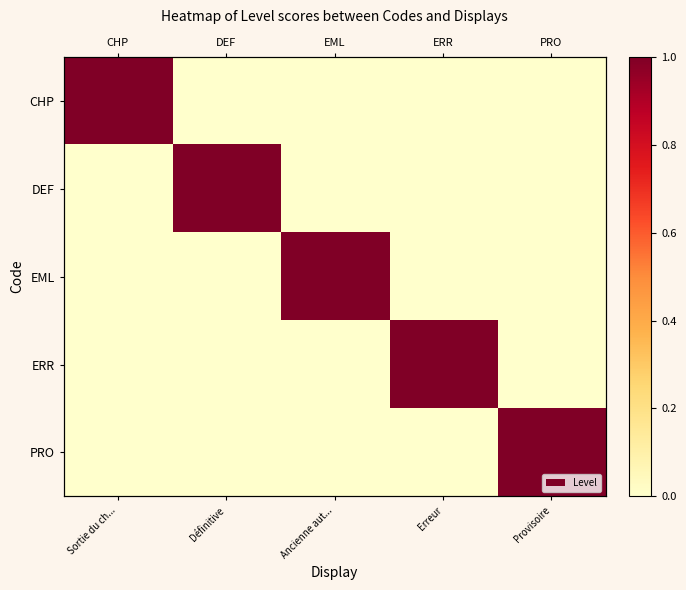

What is the total value across all series at Ancienne aut...?

1